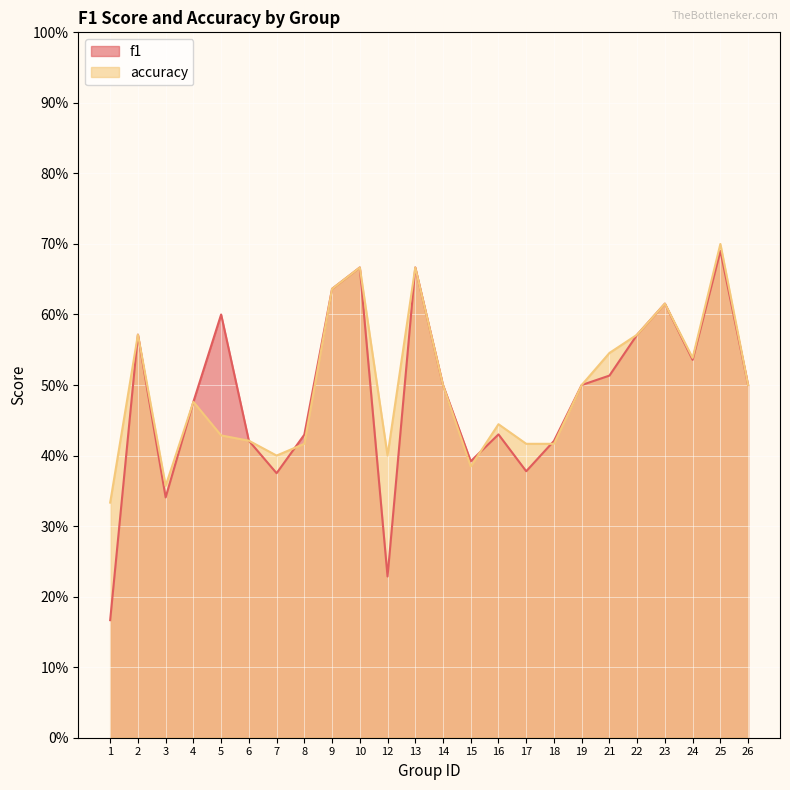

The f1 series shows 0.4 at 17. True or false?

True